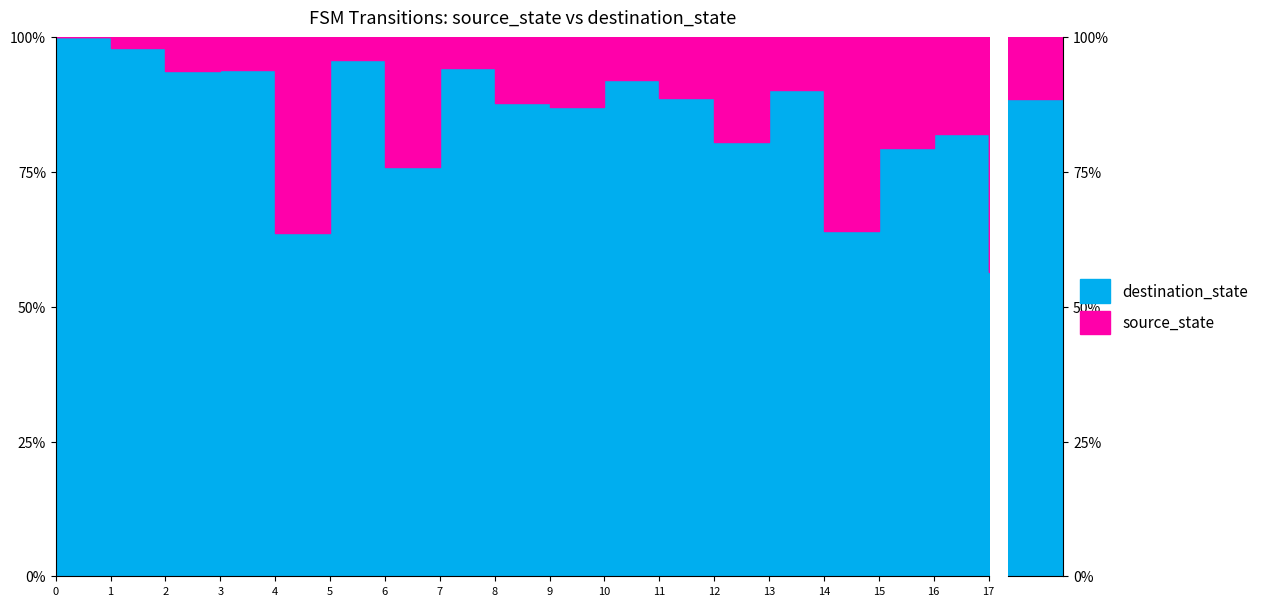

What is the difference between the source_state values at 12 and 15?

3